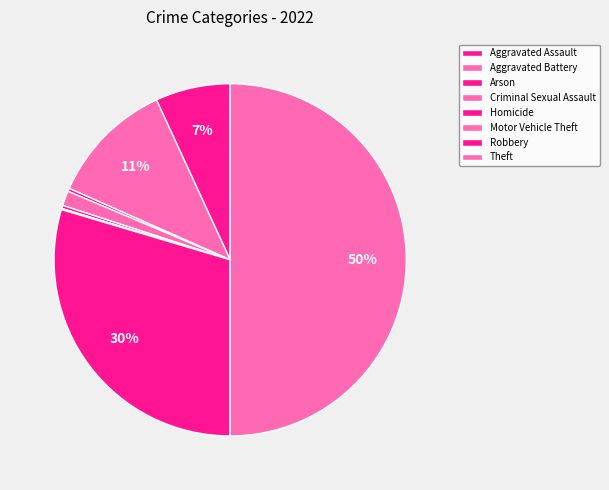

Combined, what portion of the pie is Theft and Criminal Sexual Assault?

51.4%